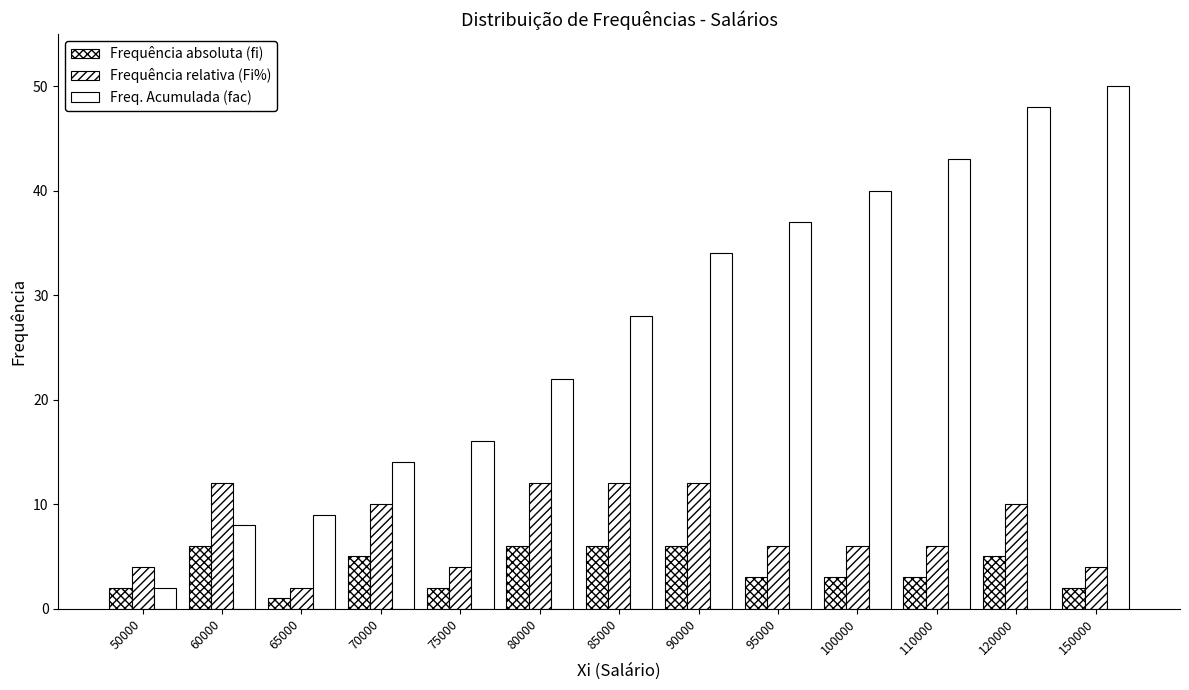

Are the bars horizontal?

No